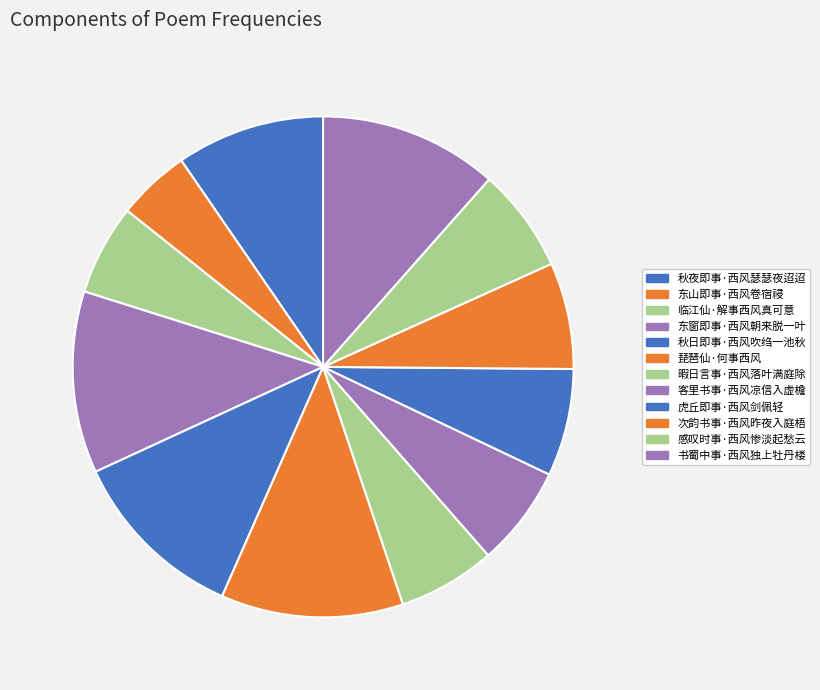

What percentage is the 感叹时事·西风惨淡起愁云 slice, to the nearest percent?

7%